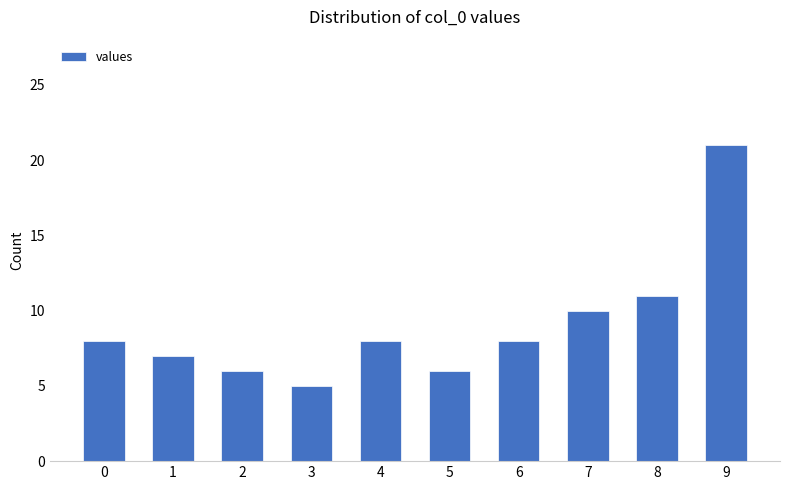

What is the average value?

9